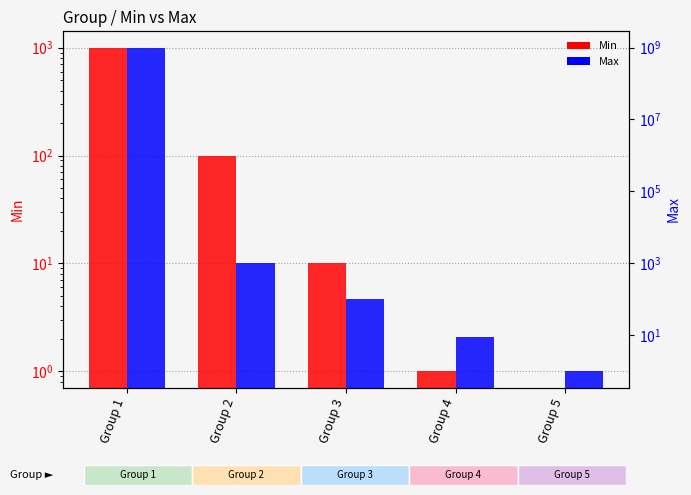

Is it true that Max equals 0.3 at Group 5?

False